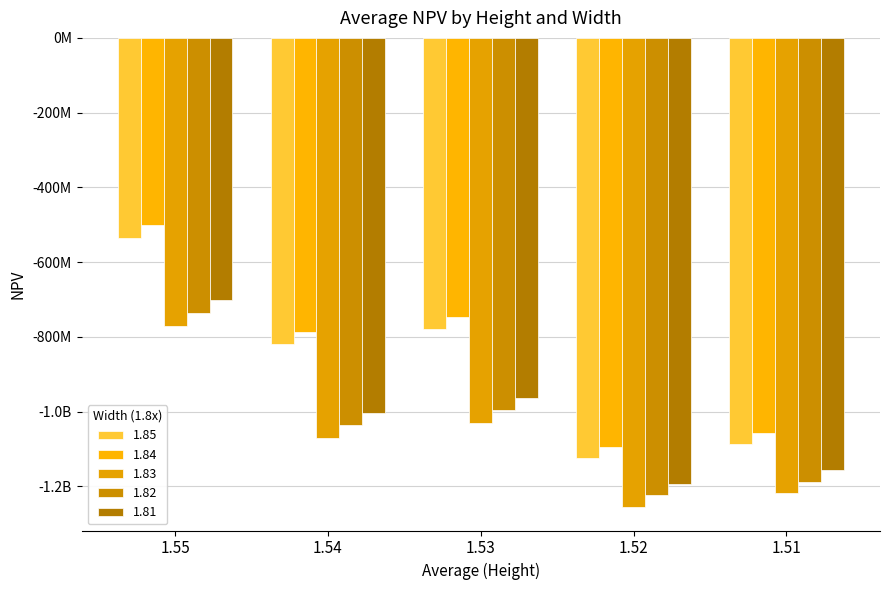

True or false: 1.84 has a value of -1578116283.2 at 1.51.

False